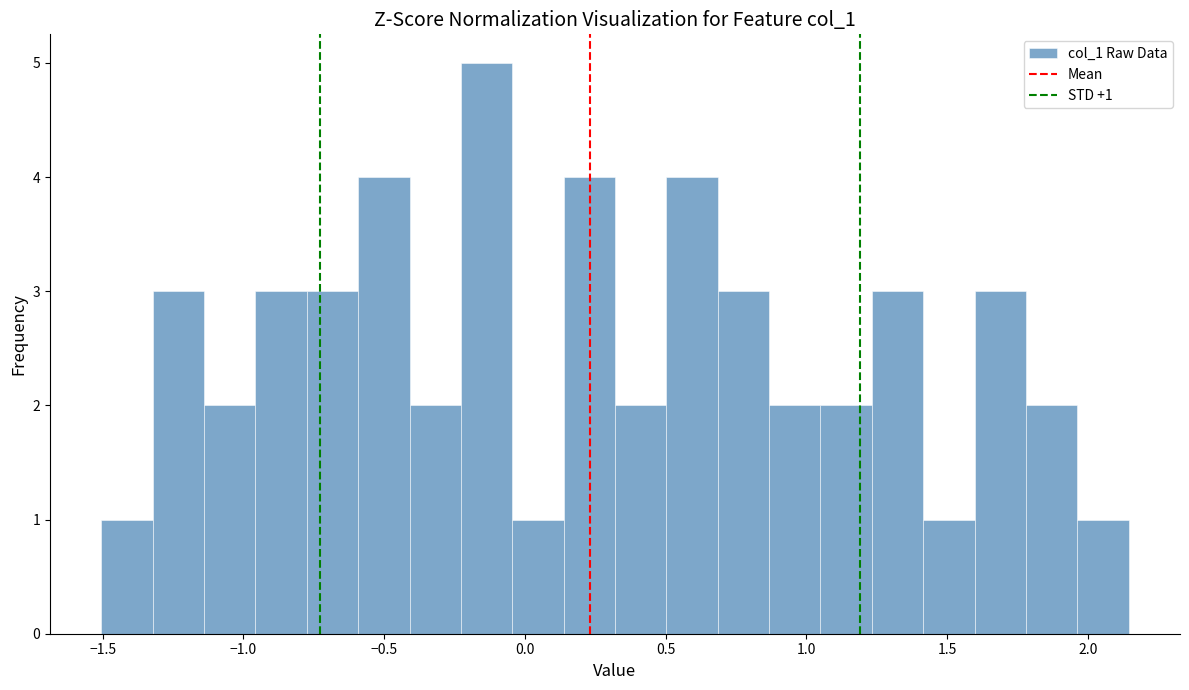

Read against the x-axis, roughly where is the centre of the tallest bar?

-0.15